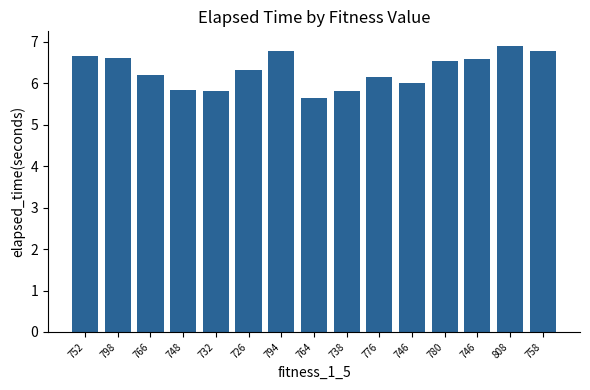

How many distinct data groups are displayed?

1